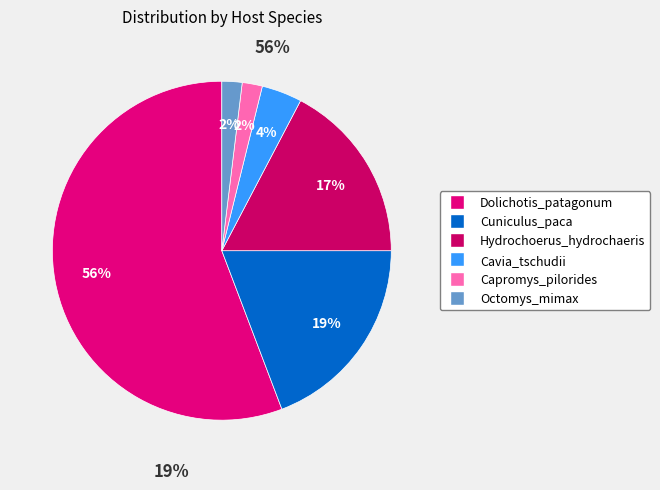

Is there a majority slice in this chart?

Yes